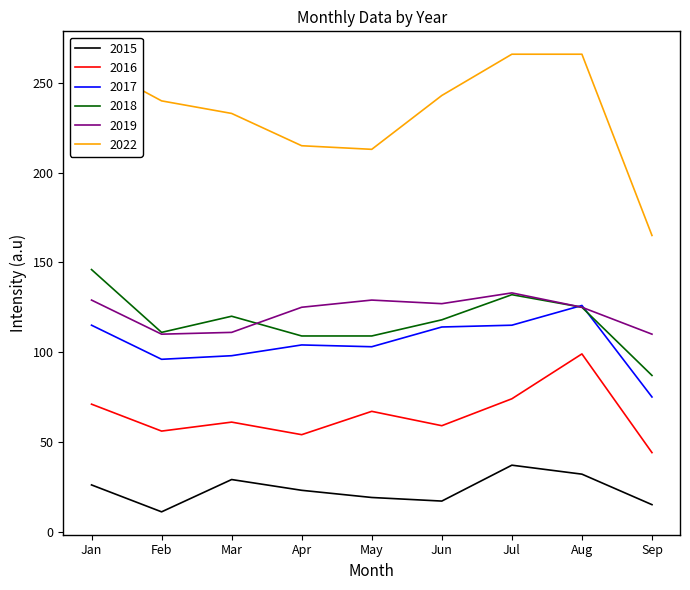

True or false: 2018 and 2022 cross at least once.

False